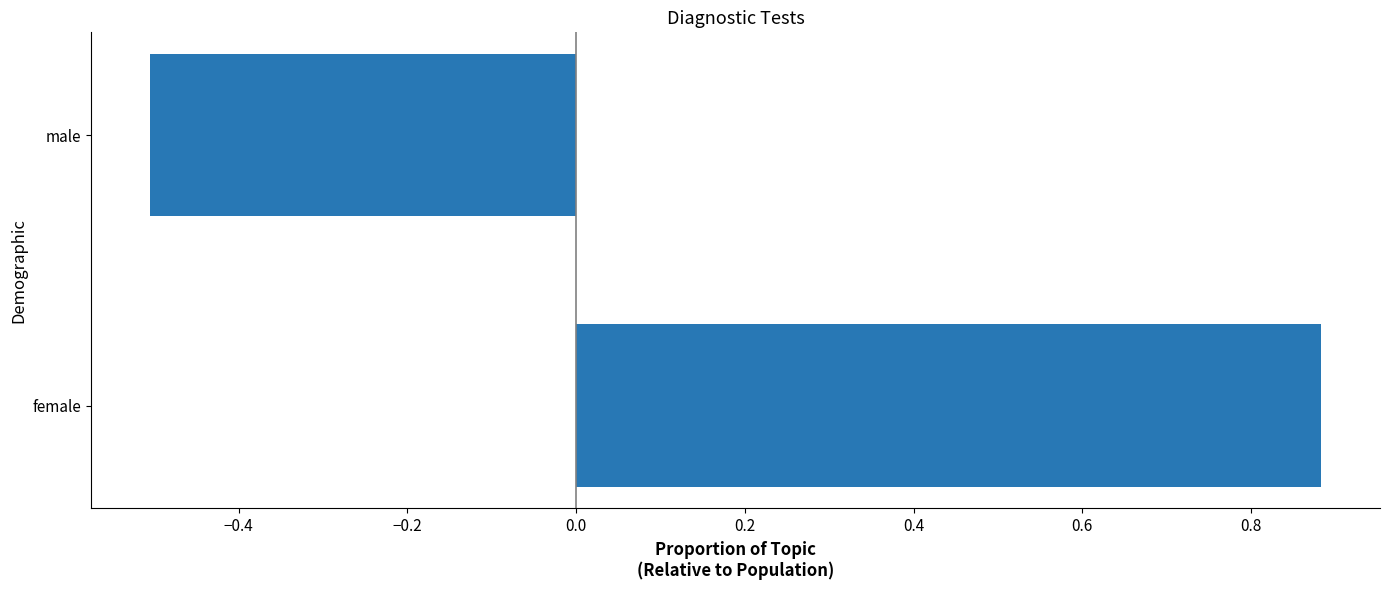

What is the change in value from female to male?

-1.4